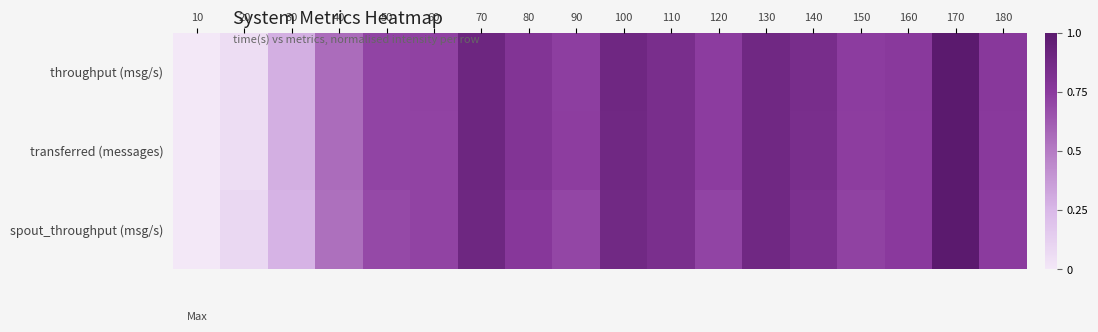

Reading right to left, what are all the values shown in this chart?

throughput (msg/s): 180=0.8	170=1.0	160=0.8	150=0.7	140=0.8	130=0.9	120=0.7	110=0.8	100=0.9	90=0.7	80=0.8	70=0.9	60=0.7	50=0.7	40=0.6	30=0.3	20=0.1	10=0.0
transferred (messages): 180=0.8	170=1.0	160=0.8	150=0.7	140=0.8	130=0.9	120=0.7	110=0.8	100=0.9	90=0.7	80=0.8	70=0.9	60=0.7	50=0.7	40=0.6	30=0.3	20=0.1	10=0.0
spout_throughput (msg/s): 180=0.7	170=1.0	160=0.8	150=0.7	140=0.8	130=0.9	120=0.7	110=0.8	100=0.9	90=0.7	80=0.8	70=0.9	60=0.7	50=0.7	40=0.5	30=0.3	20=0.1	10=0.0